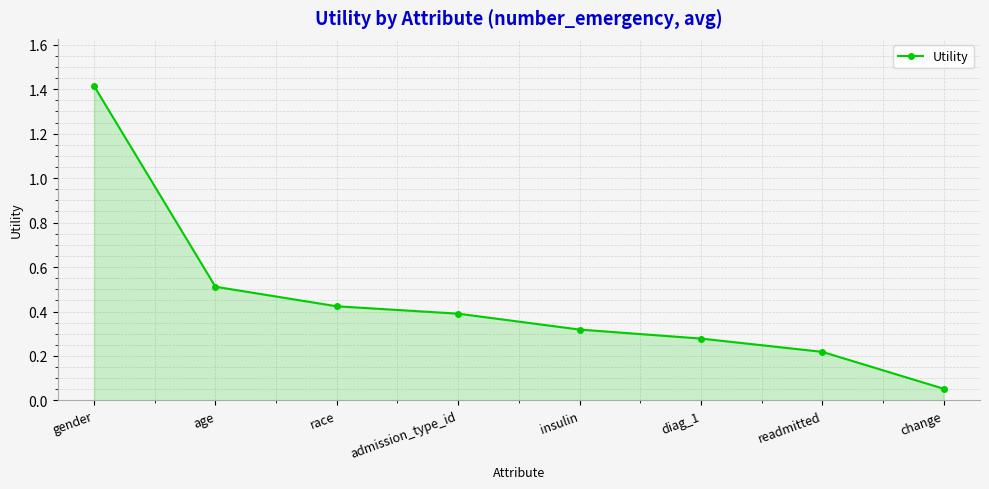

What is the average value?

0.5